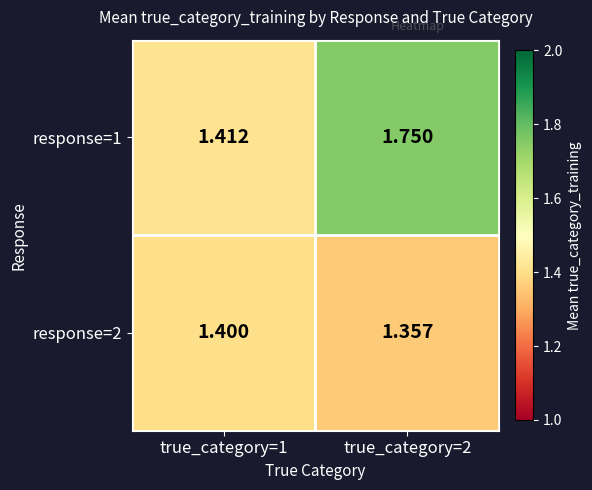

Is the value of response=2 at true_category=2 greater than the value of response=1 at true_category=1?

No